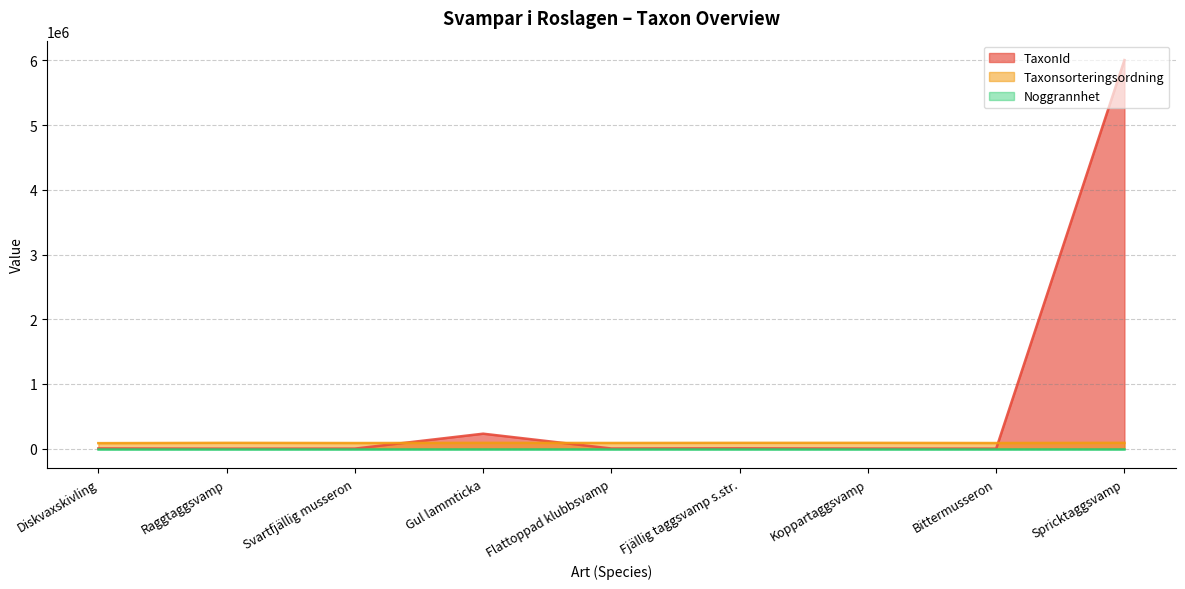

Is the value of Taxonsorteringsordning at Fjällig taggsvamp s.str. greater than the value of TaxonId at Spricktaggsvamp?

No